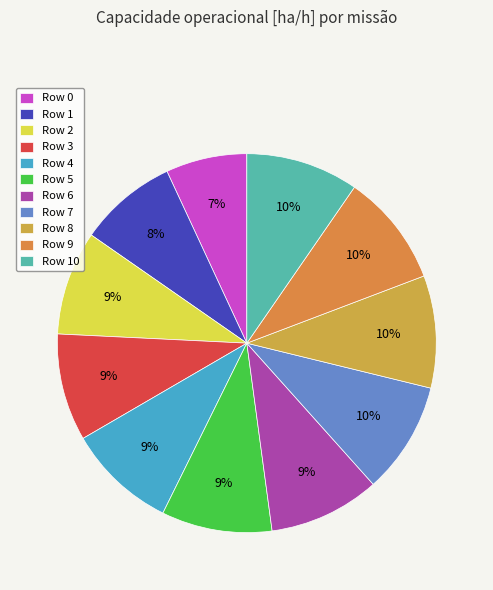

Which category has the smallest portion of the pie?

Row 0